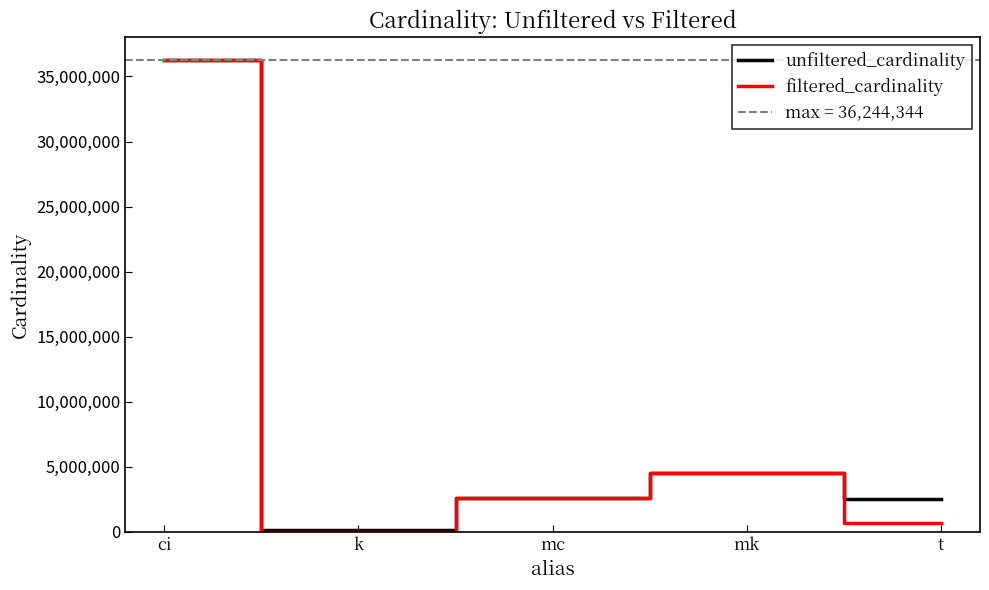

Is it true that filtered_cardinality equals 24268159 at ci?

False